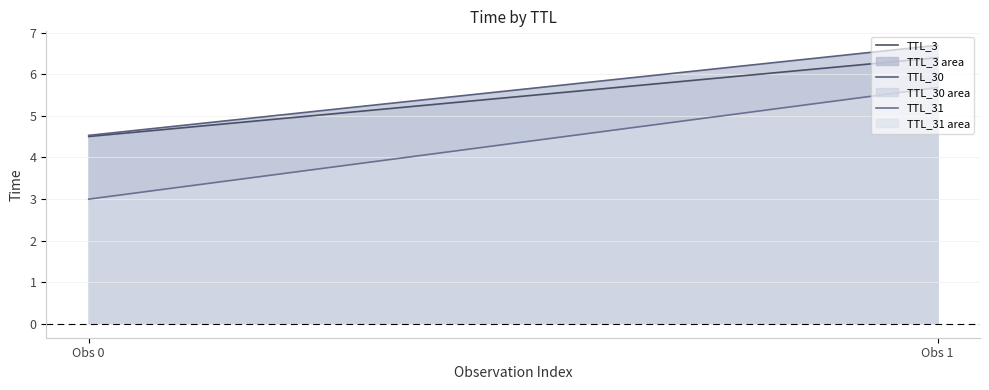

What is the minimum value for TTL_3?

4.5